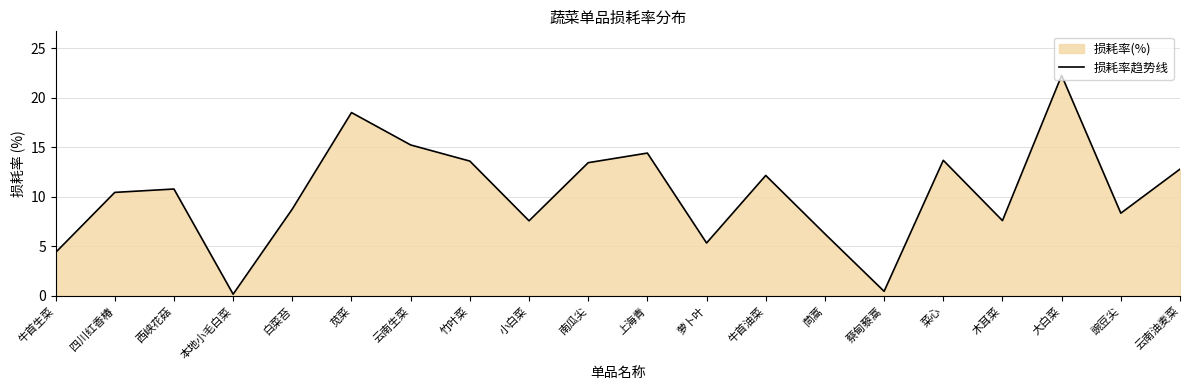

At which label is the value closest to 11?

西峡花菇